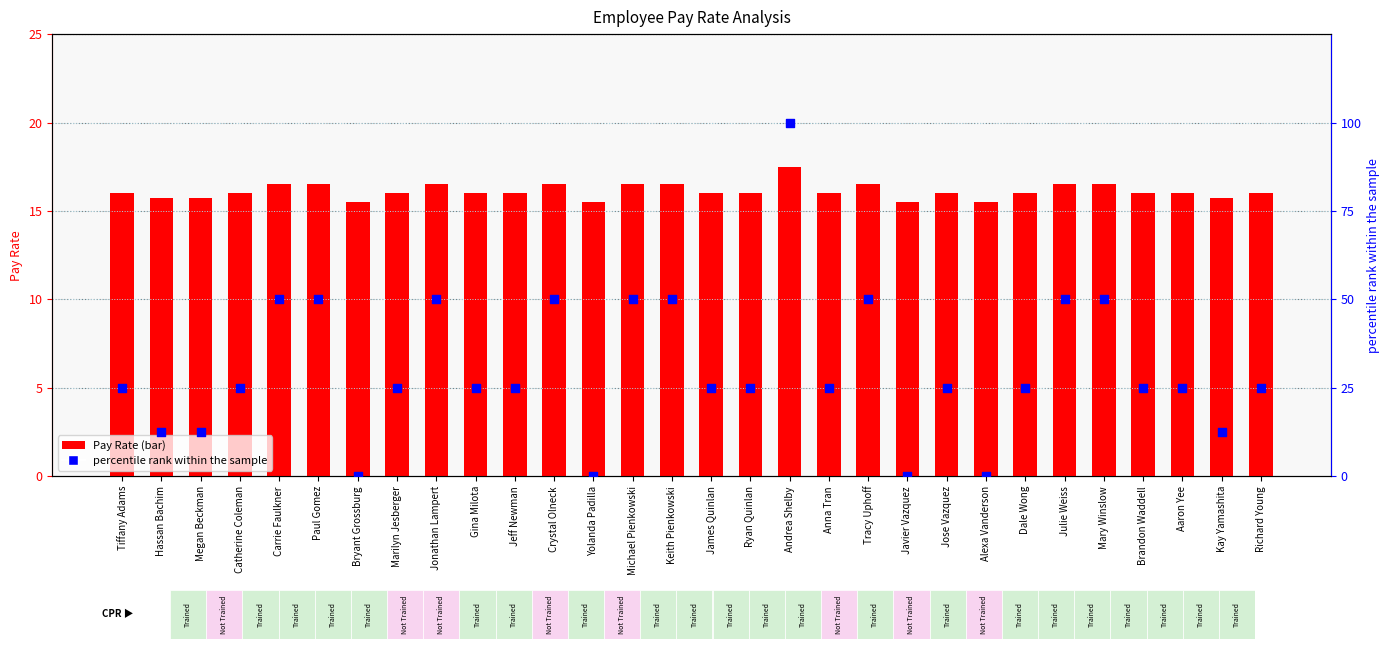

Which series reaches the minimum Y coordinate?

percentile rank within the sample